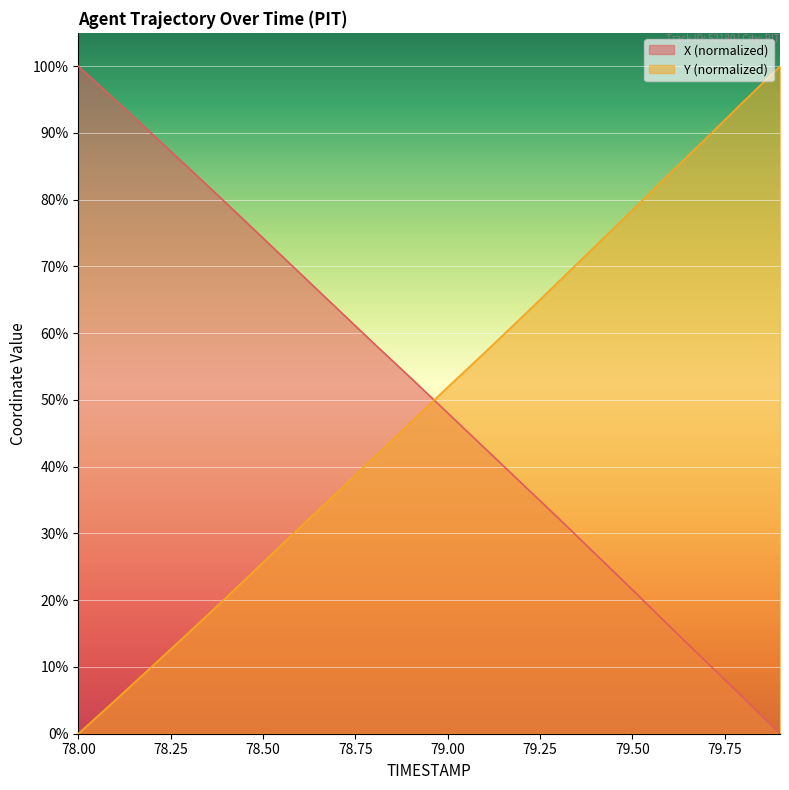

What is the total value across all series at 79.4?

100.0